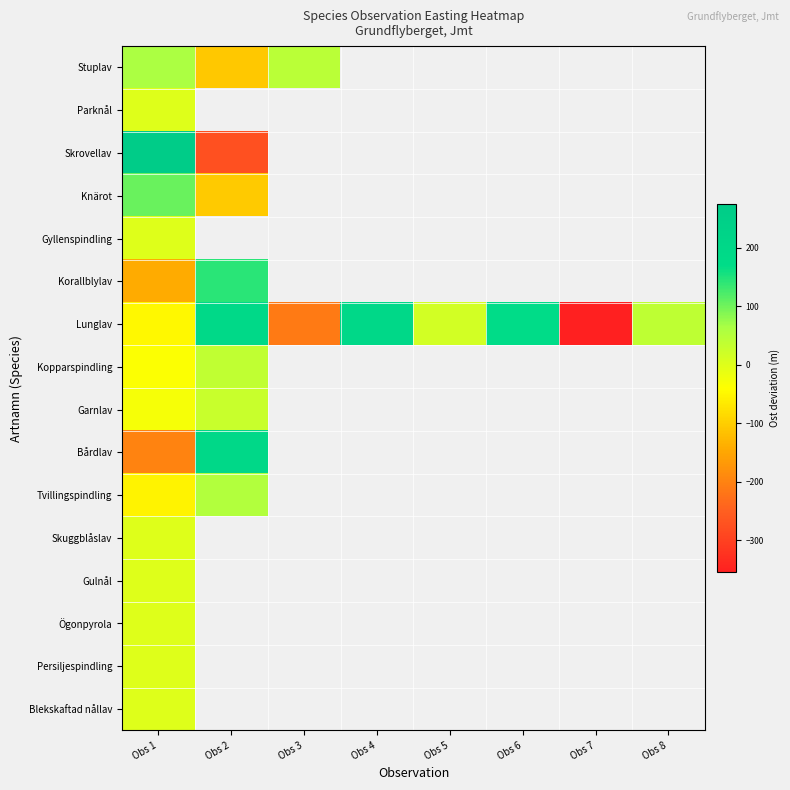

Is it true that Tvillingspindling equals -53.6 at Obs 1?

True